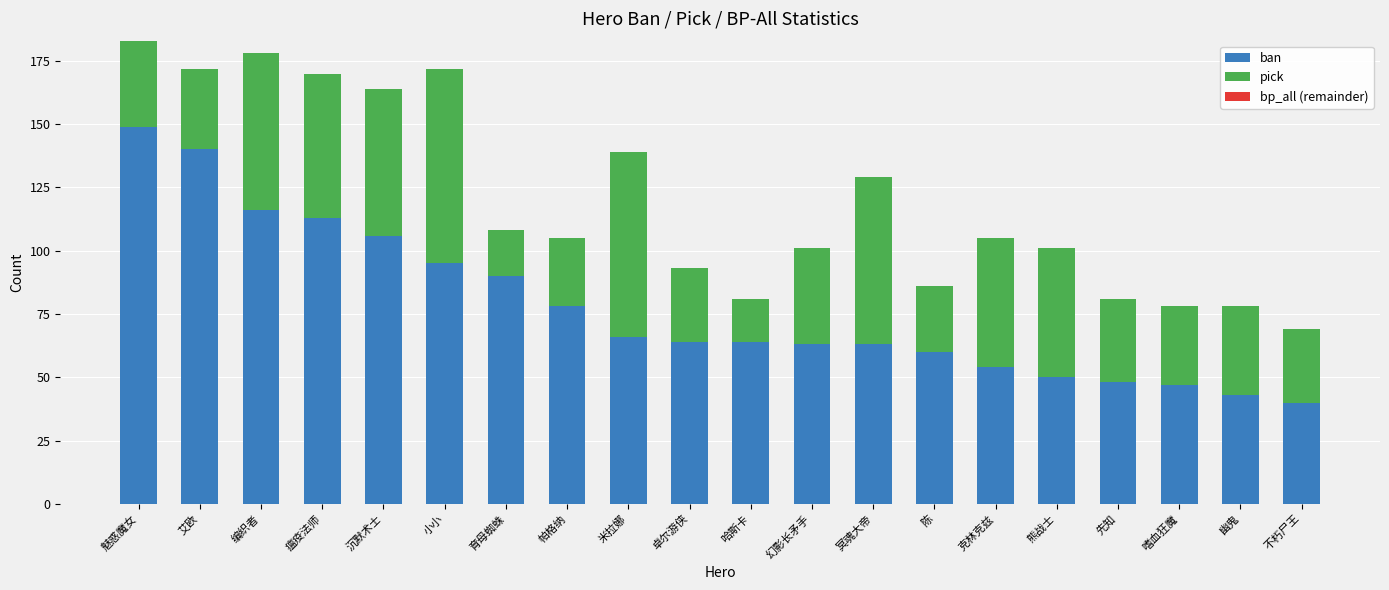

True or false: ban has a value of 26 at 嗜血狂魔.

False